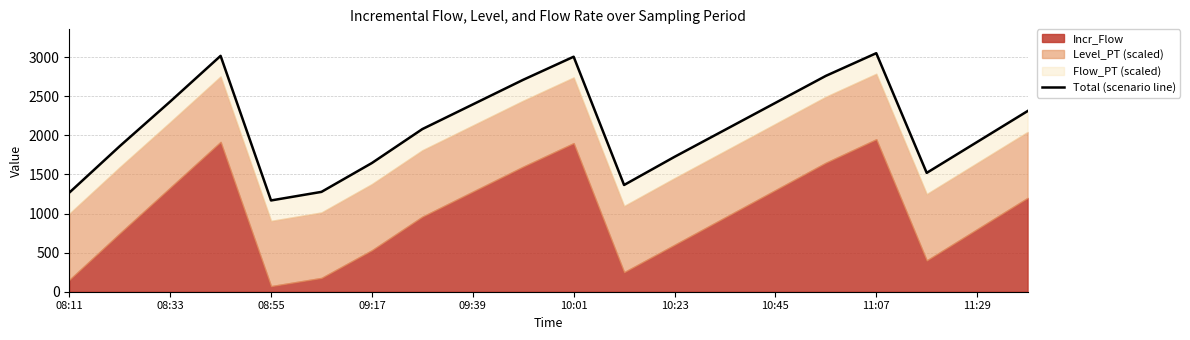

Count the number of categories in the chart.

20